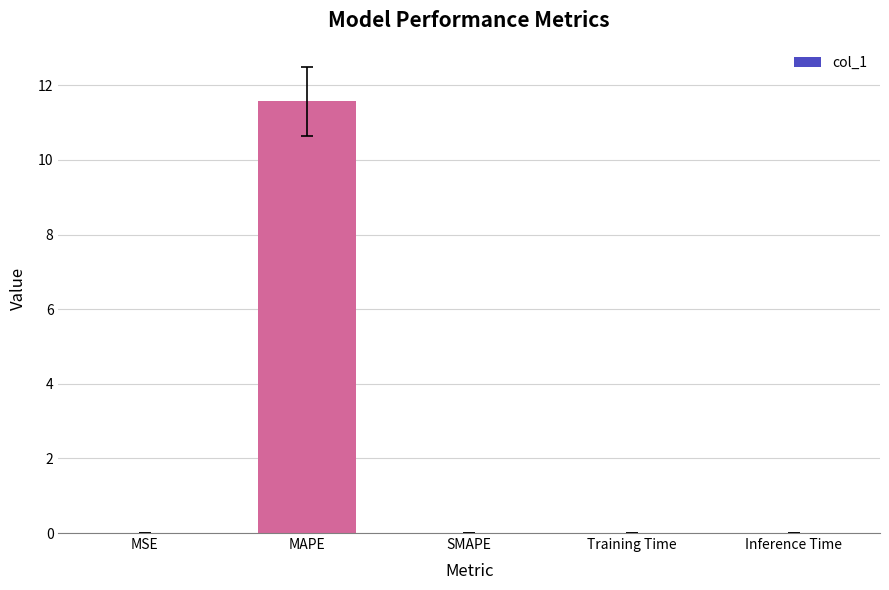

The value at MSE is 0.0. True or false?

True